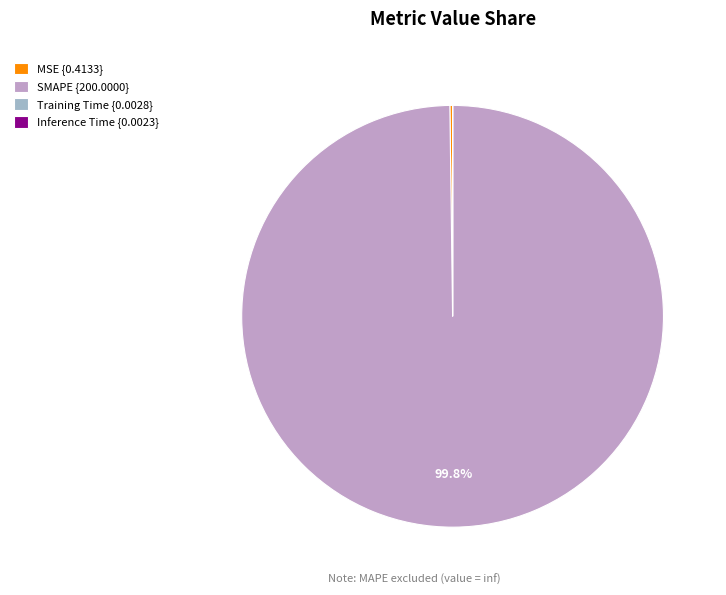

Does SMAPE {200.0000} account for over 50% of the chart?

Yes